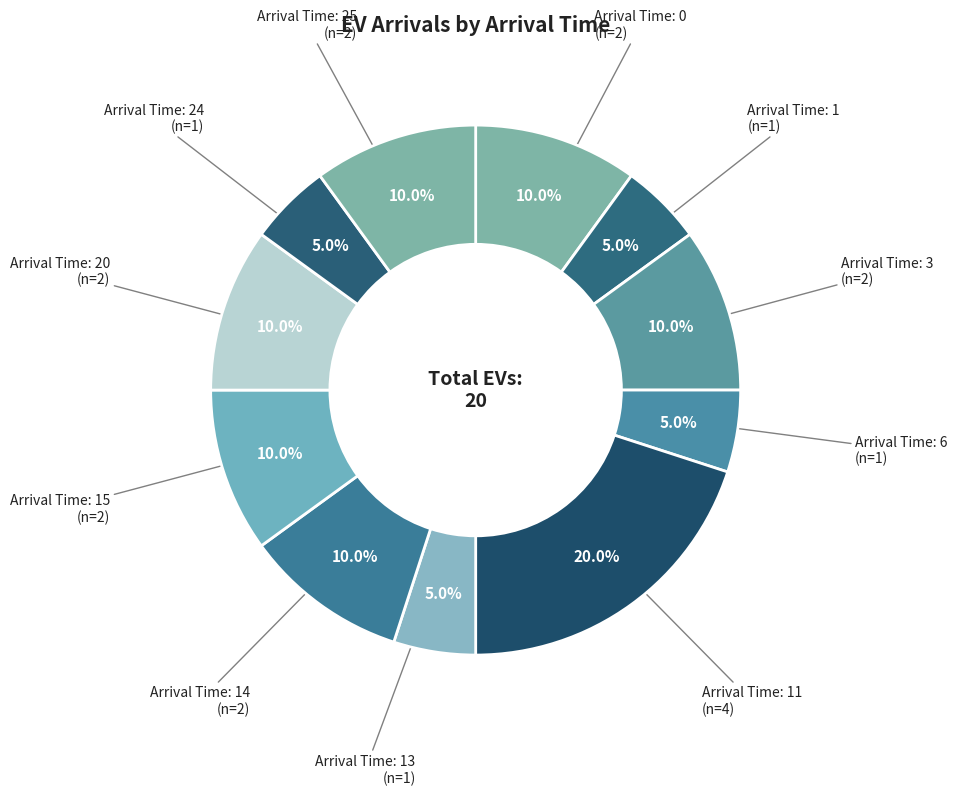

Count the number of slices in the pie.

11